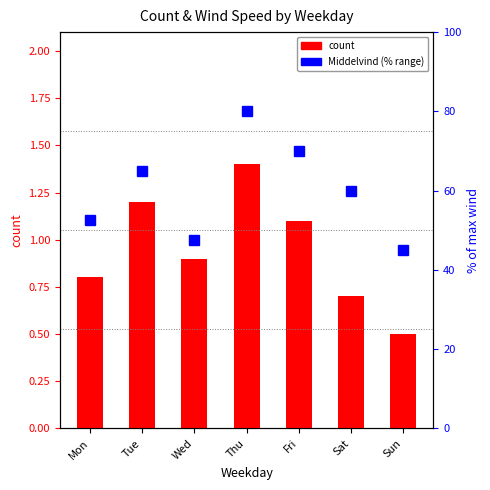

Count the number of data series in this chart.

2